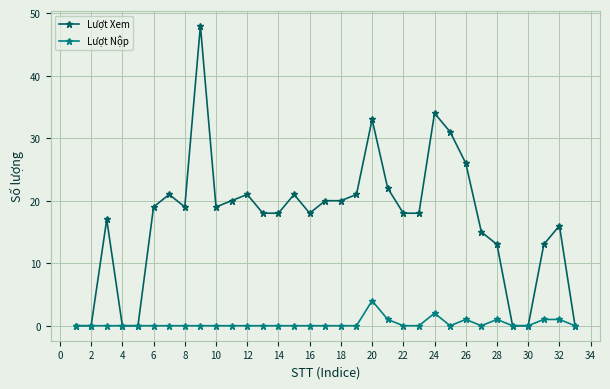

True or false: Lượt Xem has more than 0 points higher than both neighbors.

True